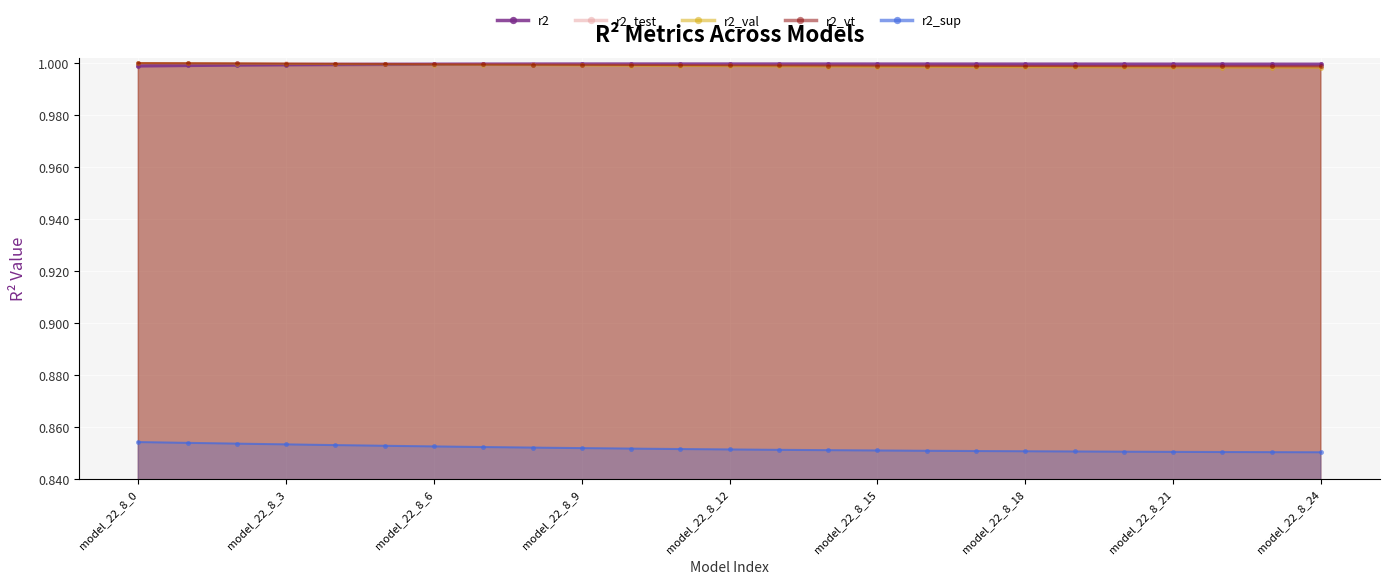

What is the label of the 17th point from the left?

16